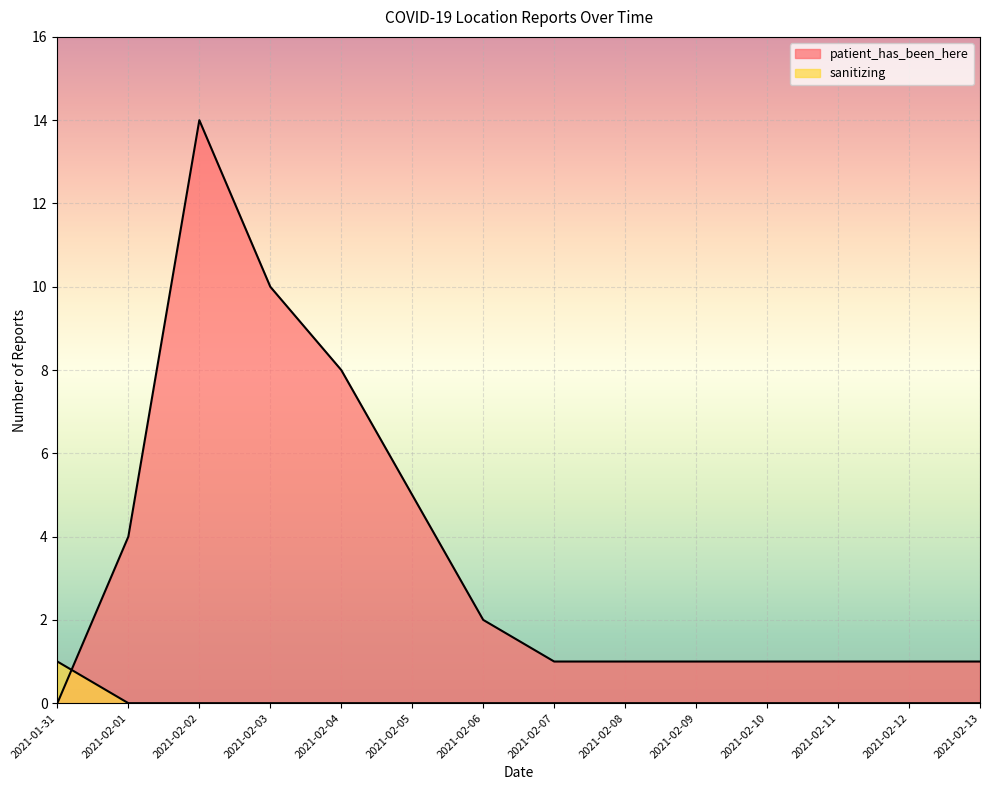

Count the sanitizing values in the range 0 to 1.

14